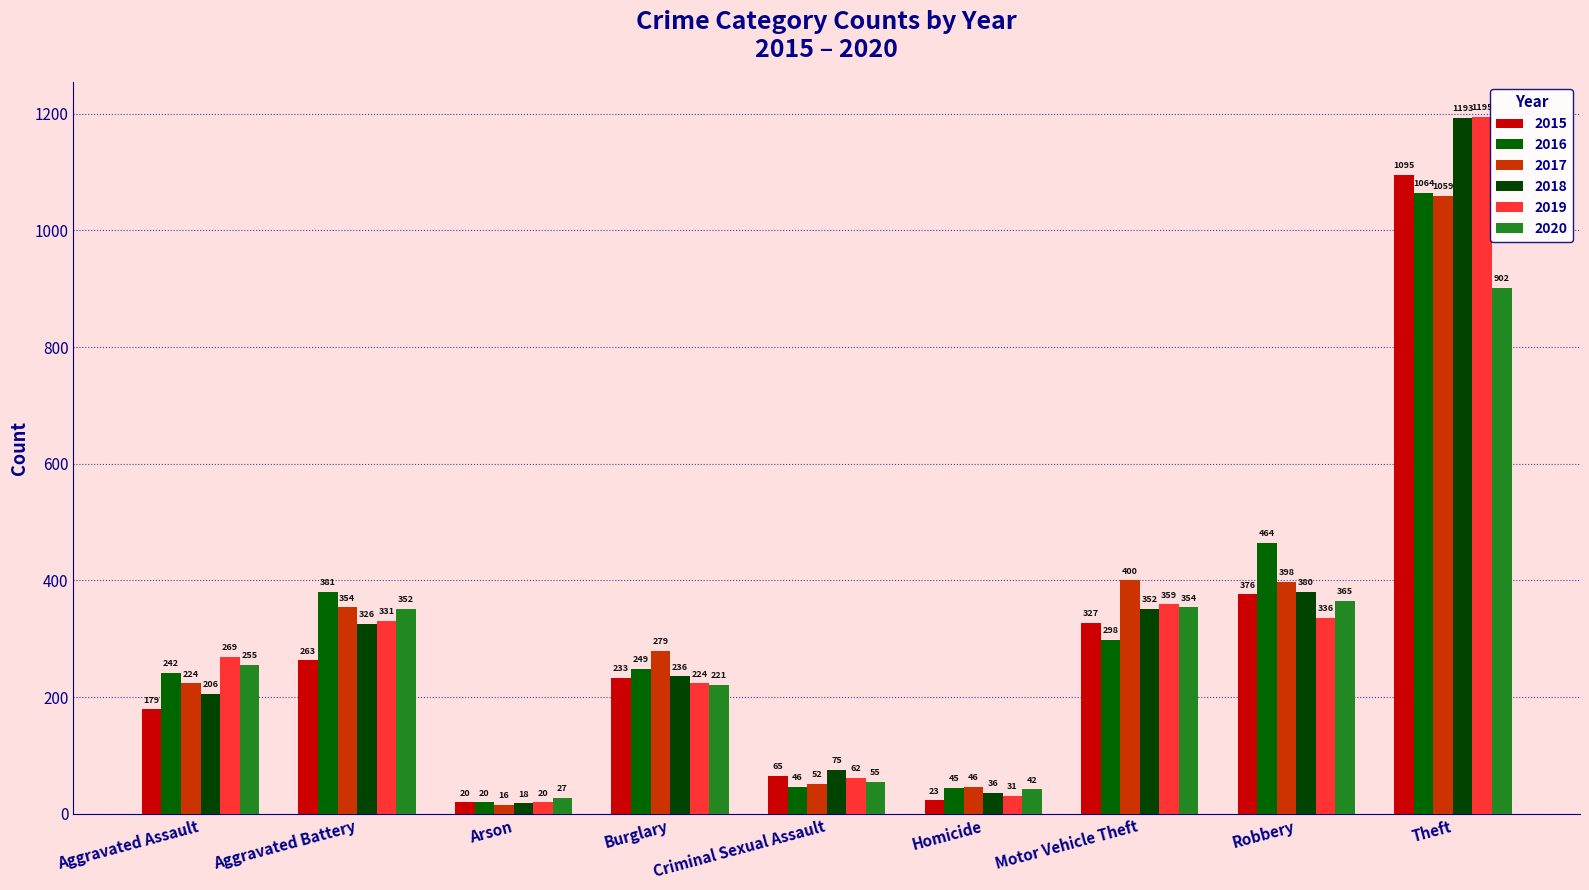

At which category is the sum across all series the highest?

Theft